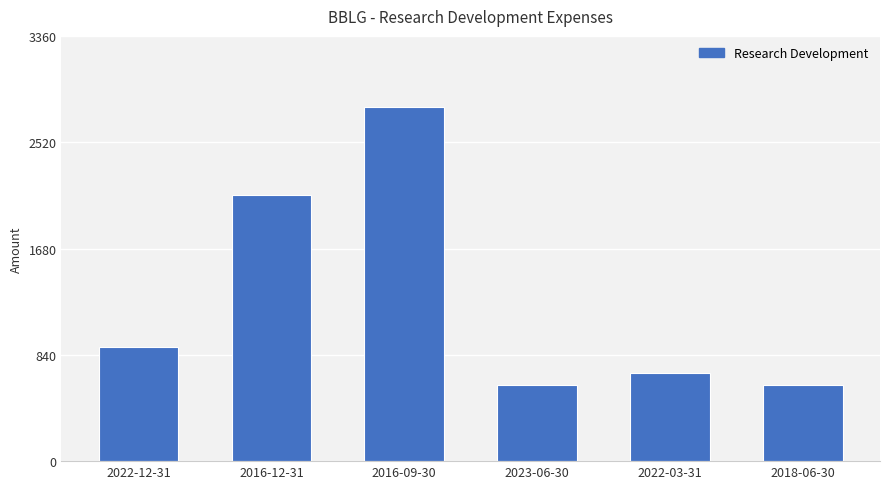

What is the label of the 4th bar from the left?

2023-06-30